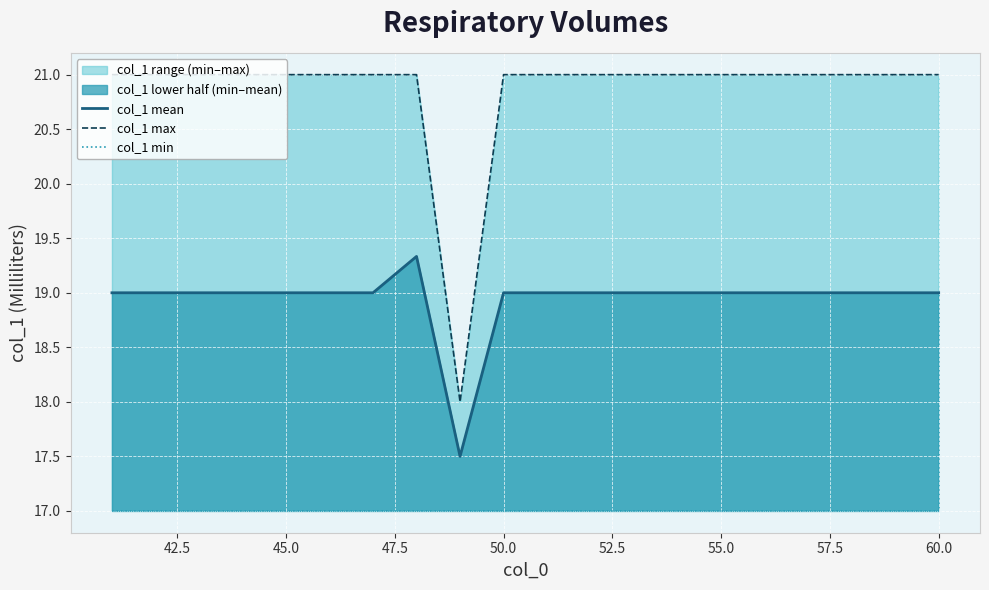

The value of col_1 mean at 60.0 is 32.1. True or false?

False